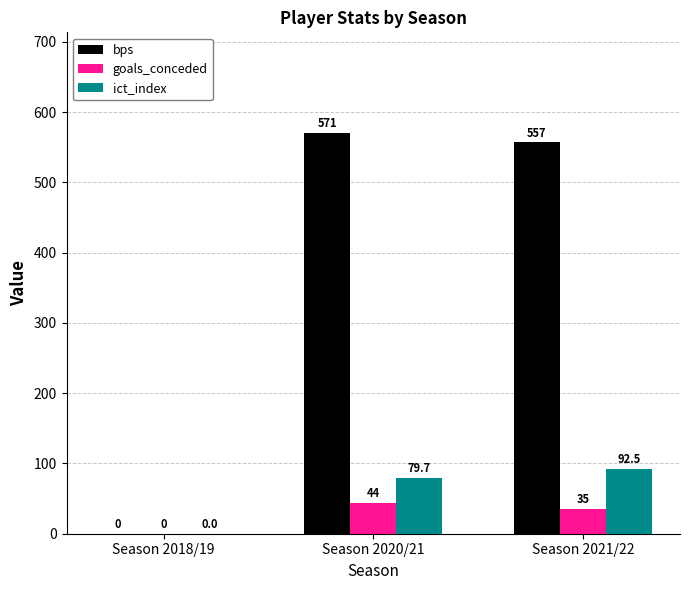

Is it true that ict_index equals 92.5 at Season 2021/22?

True